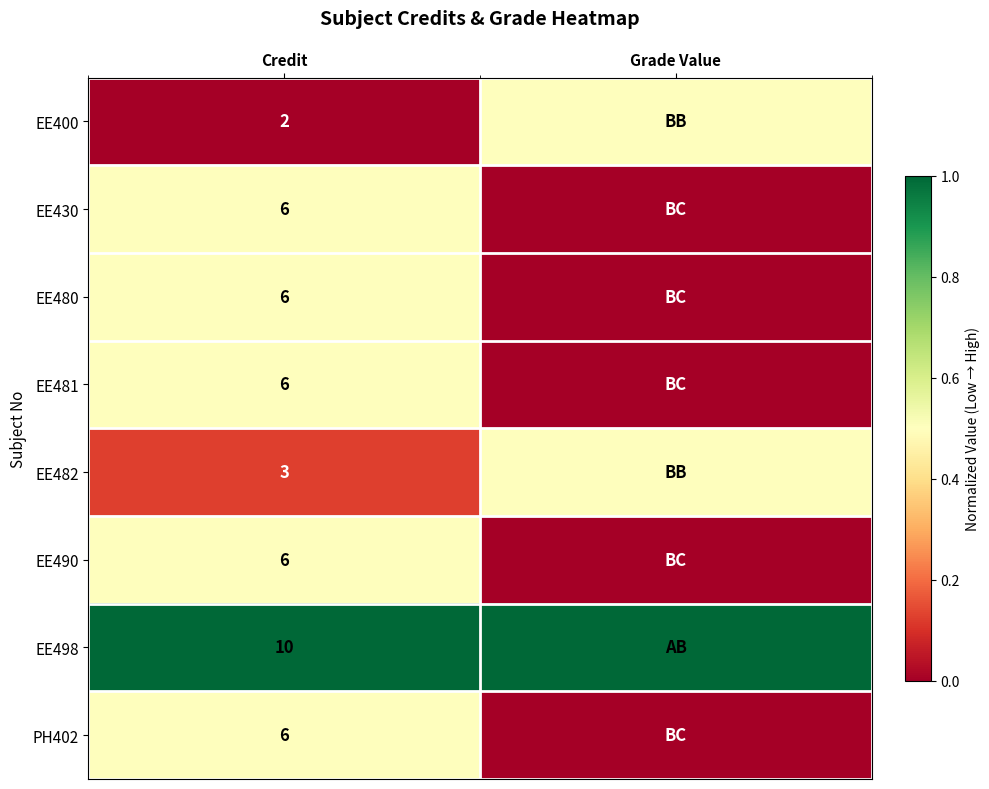

The EE498 series shows 6.2 at Credit. True or false?

False